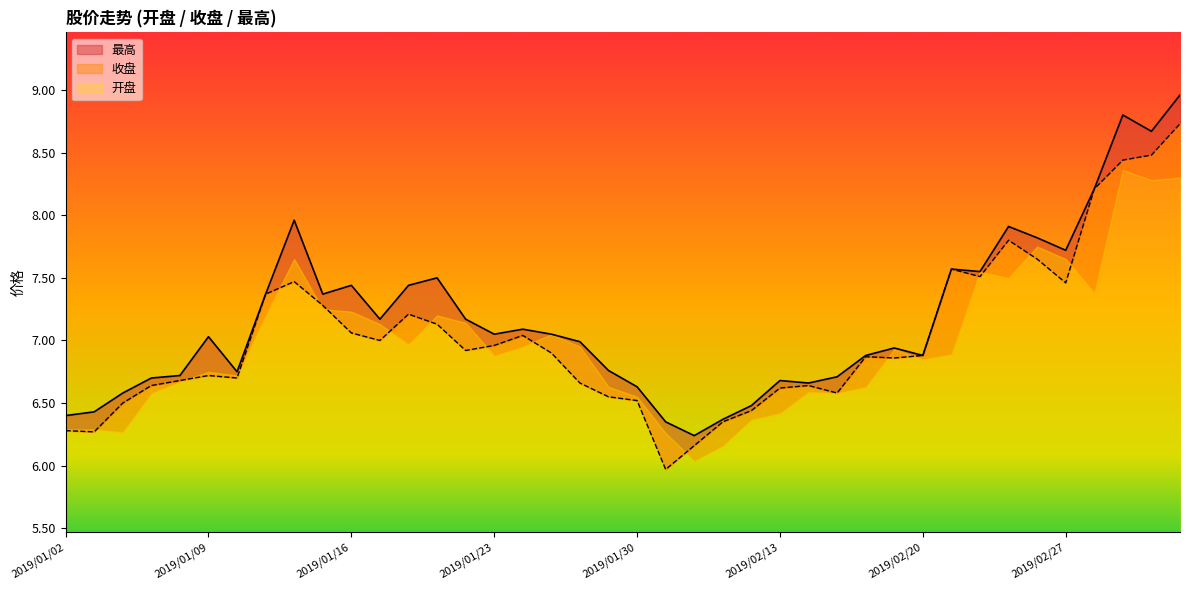

Which series has the widest spread of values?

收盘